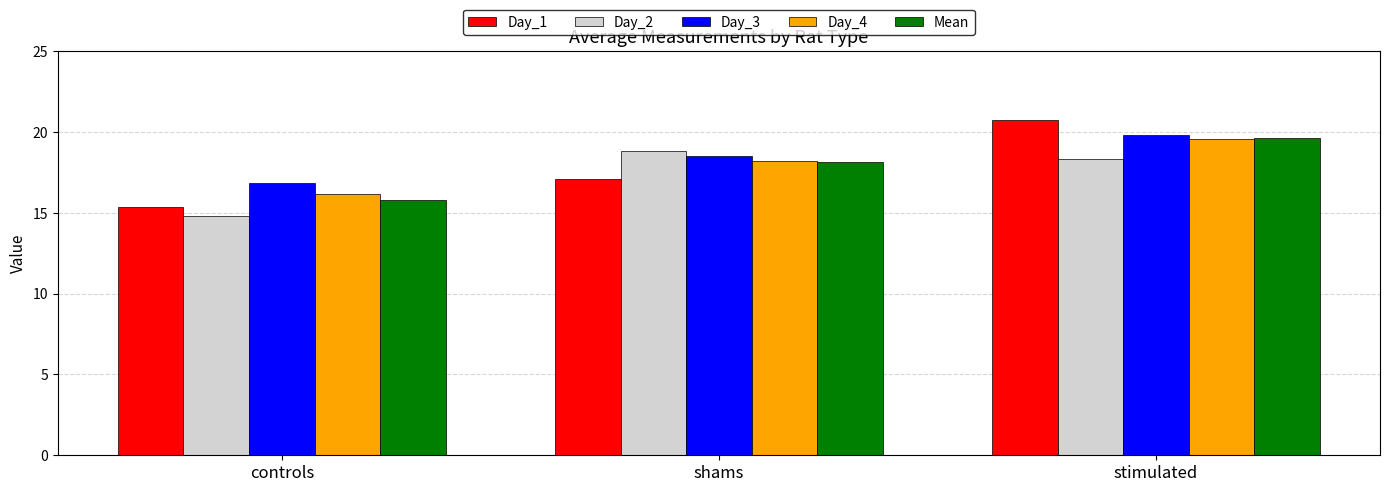

What is the difference between the second highest and minimum values in the Day_3 series?

1.6